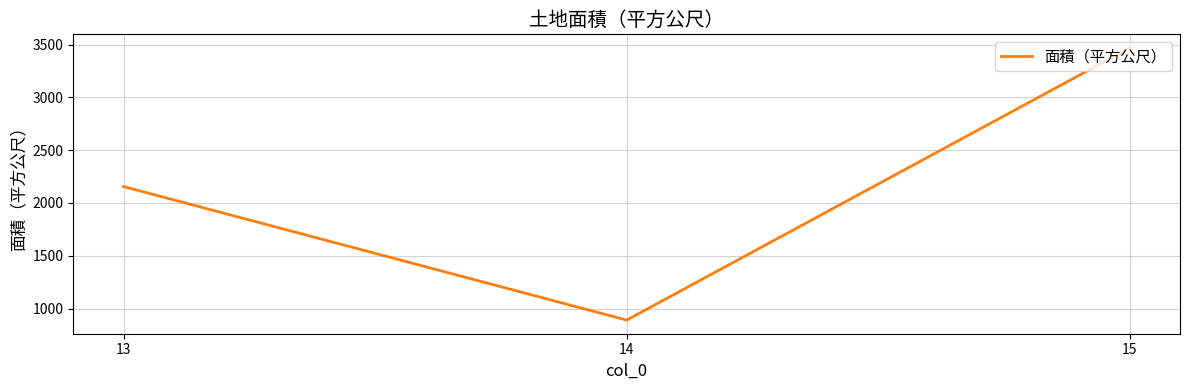

How many lines are shown in the chart?

1